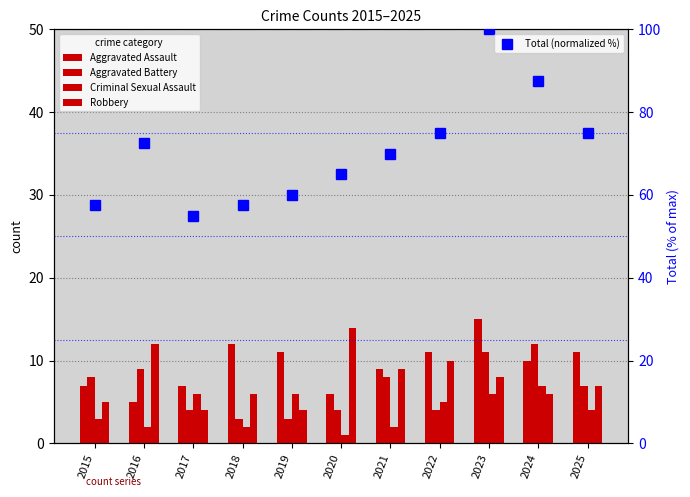

Does the chart contain stacked bars?

No